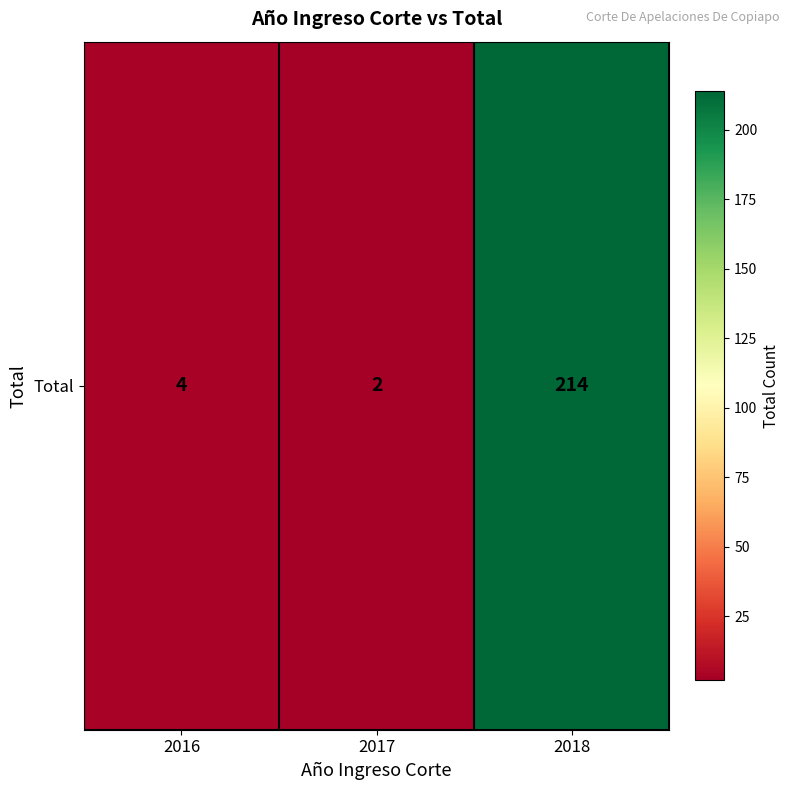

Where is the data nearest to the value 108?

2016